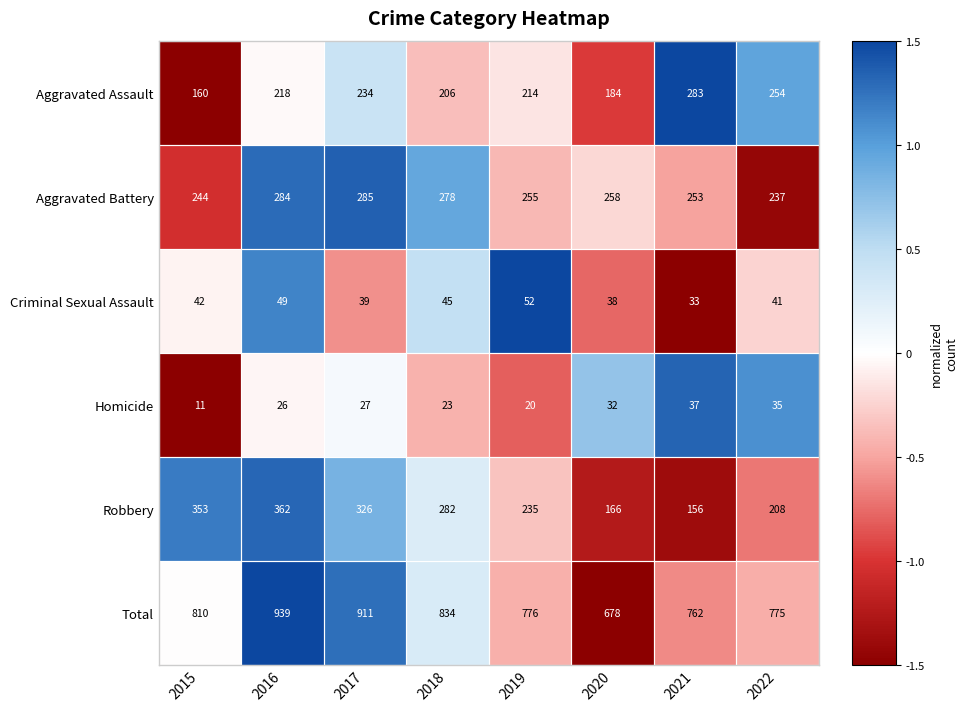

How many series are shown in this chart?

6